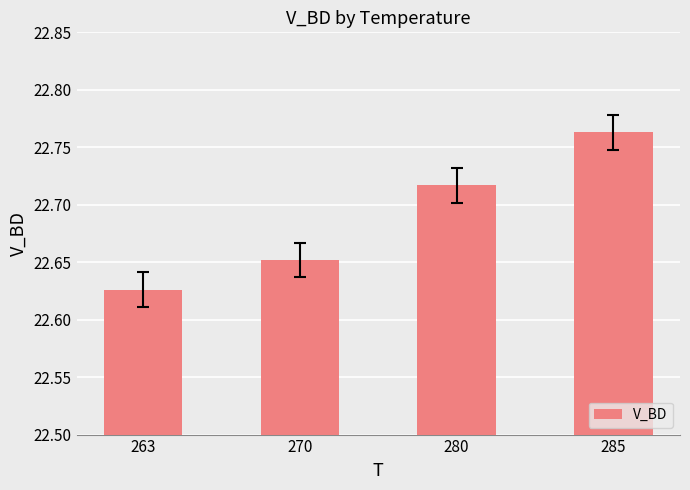

List the labels in order of value, smallest first.

263, 270, 280, 285